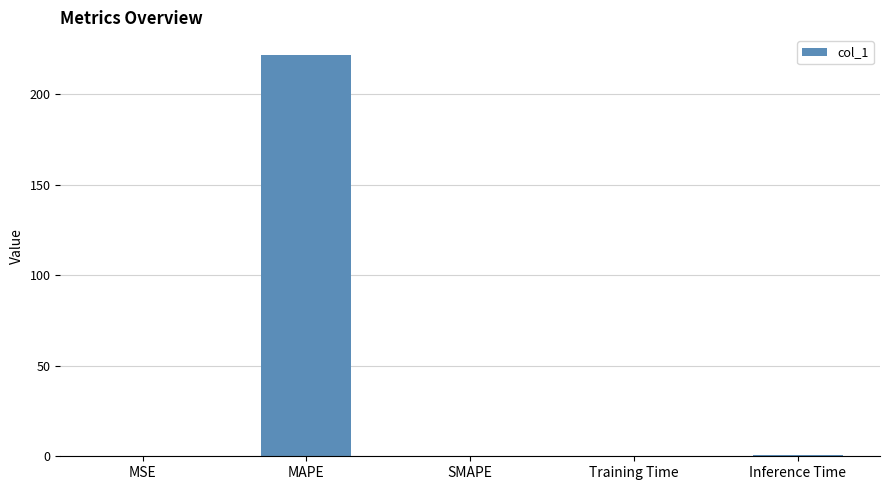

Between MAPE and Inference Time, which is larger?

MAPE